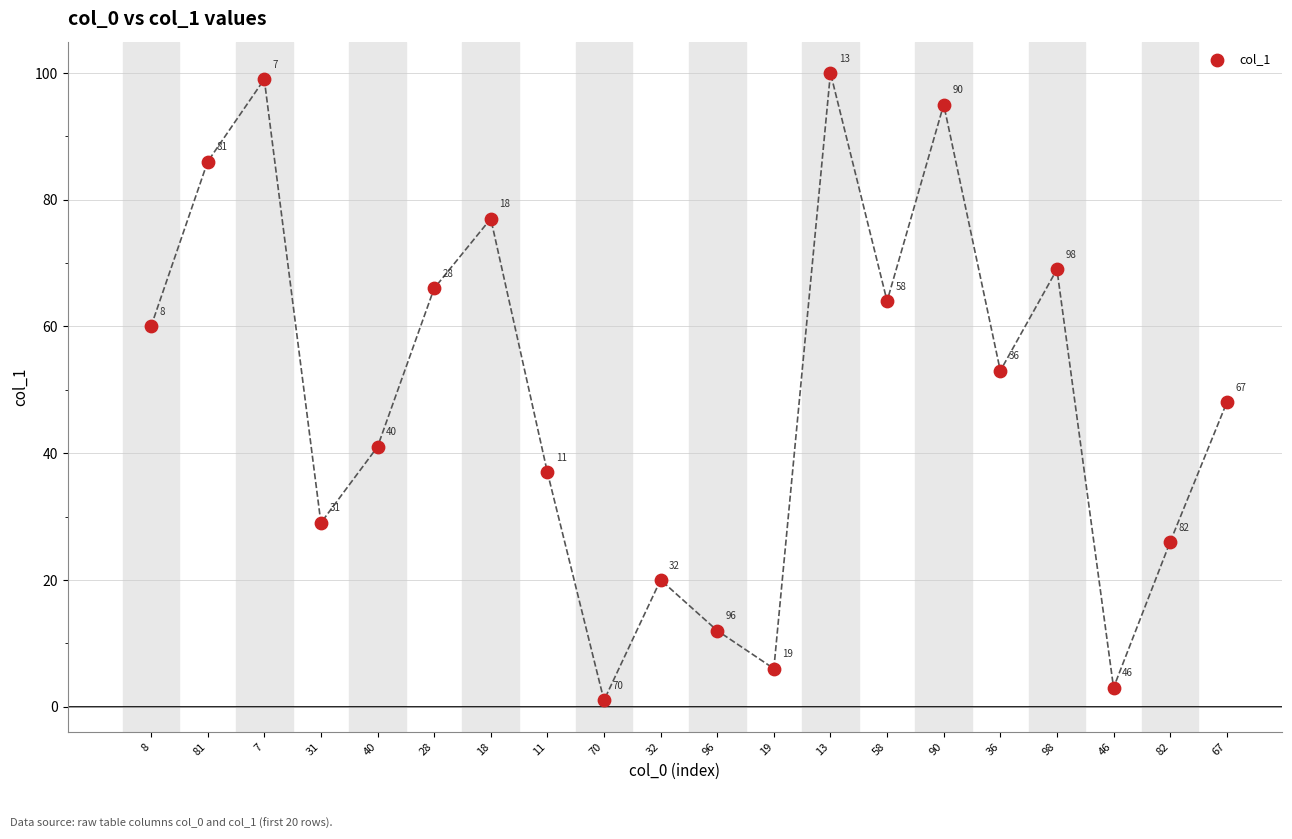

What Y value in the scatter plot is closest to 50?

48